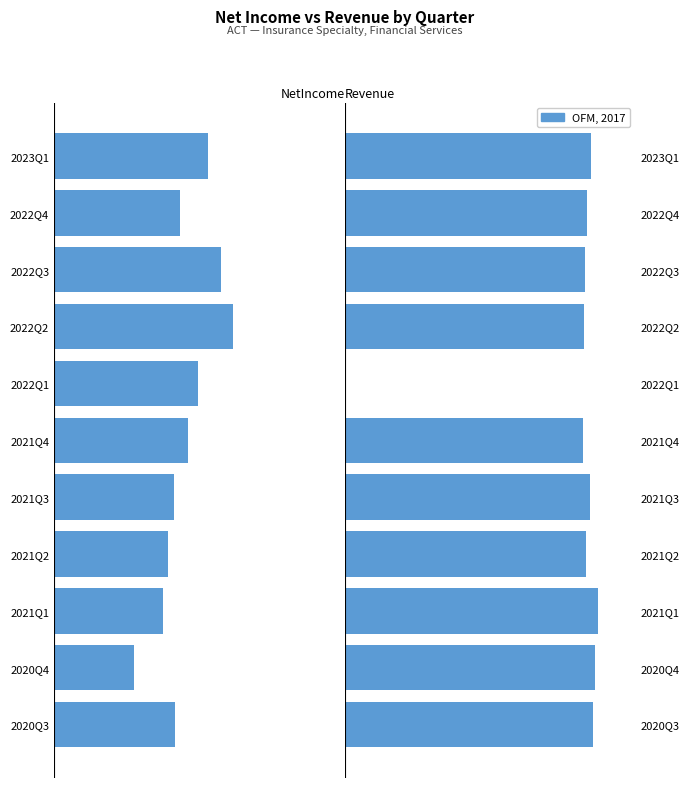

Is the value of NetIncome at 2021Q1 greater than the value of Revenue at 2020Q3?

No